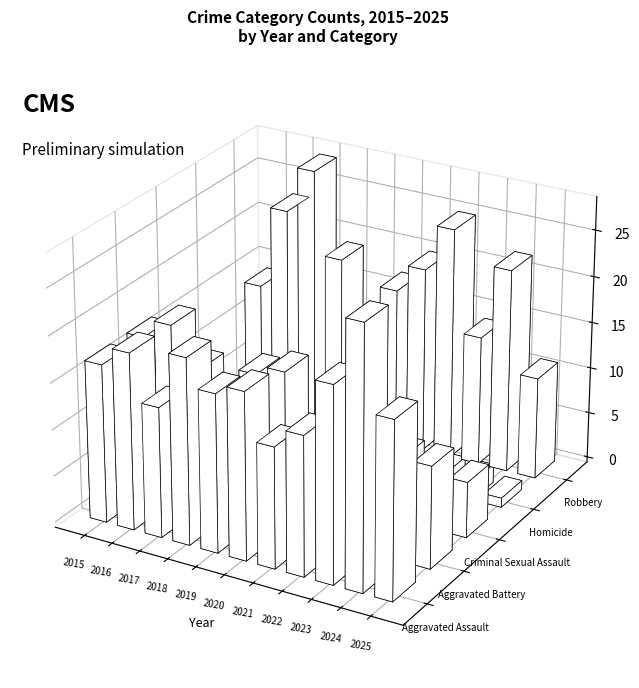

Read the Criminal Sexual Assault value at 2023.

3